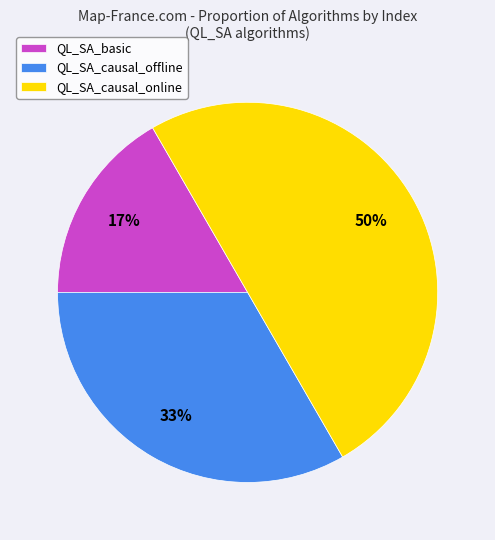

True or false: QL_SA_causal_offline accounts for 39% of the total.

False